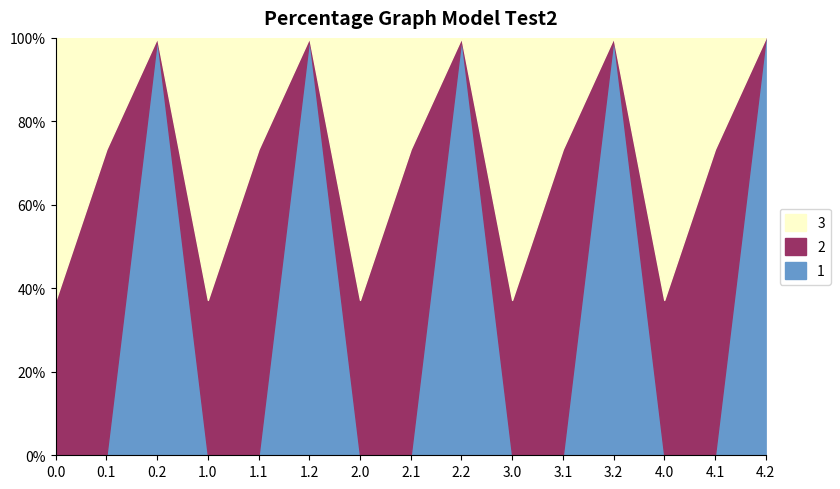

Reading left to right, transcribe all the data shown in this chart.

1: 0.0=0.0	0.1=0.0	0.2=8.4	1.0=0.0	1.1=0.0	1.2=8.4	2.0=0.0	2.1=0.0	2.2=8.4	3.0=0.0	3.1=0.0	3.2=8.4	4.0=0.0	4.1=0.0	4.2=8.4
2: 0.0=214.1	0.1=73.8	0.2=0.0	1.0=214.1	1.1=73.8	1.2=0.0	2.0=214.1	2.1=73.8	2.2=0.0	3.0=214.1	3.1=73.8	3.2=0.0	4.0=214.1	4.1=73.8	4.2=0.0
3: 0.0=361.2	0.1=26.8	0.2=0.0	1.0=361.2	1.1=26.8	1.2=0.0	2.0=361.2	2.1=26.8	2.2=0.0	3.0=361.2	3.1=26.8	3.2=0.0	4.0=361.2	4.1=26.8	4.2=0.0